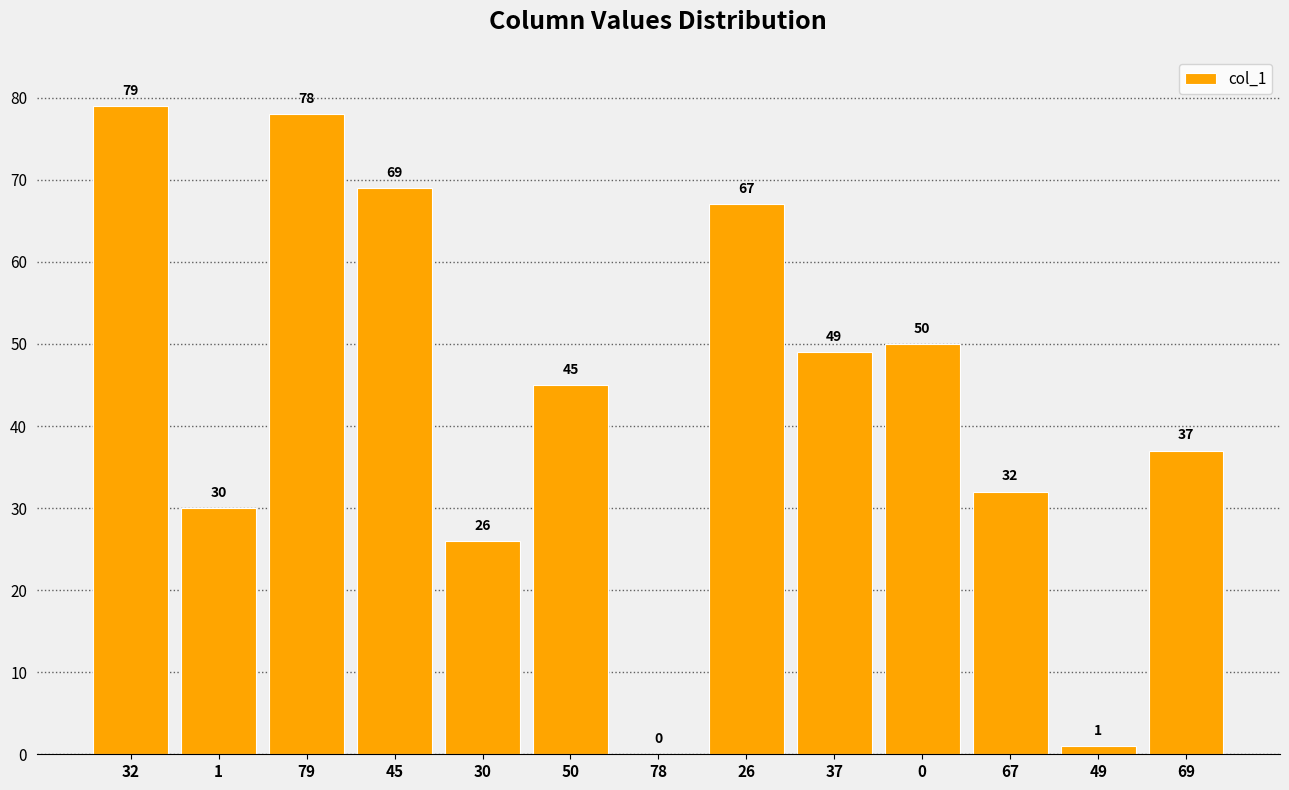

What is the sum of the values at 45 and 78?

69